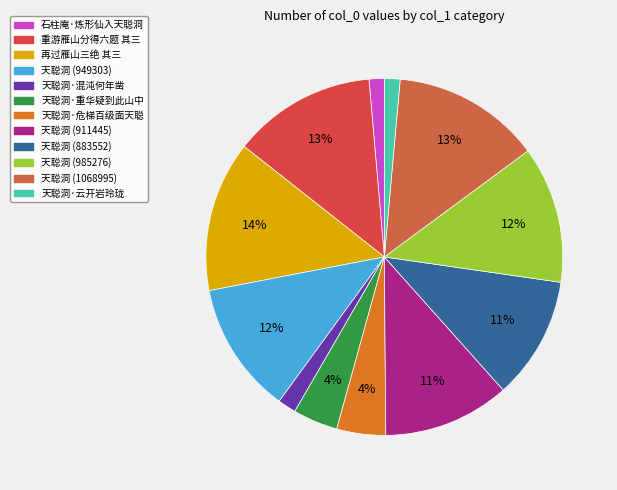

To the nearest percent, what portion does 天聪洞·云开岩玲珑 represent?

1%